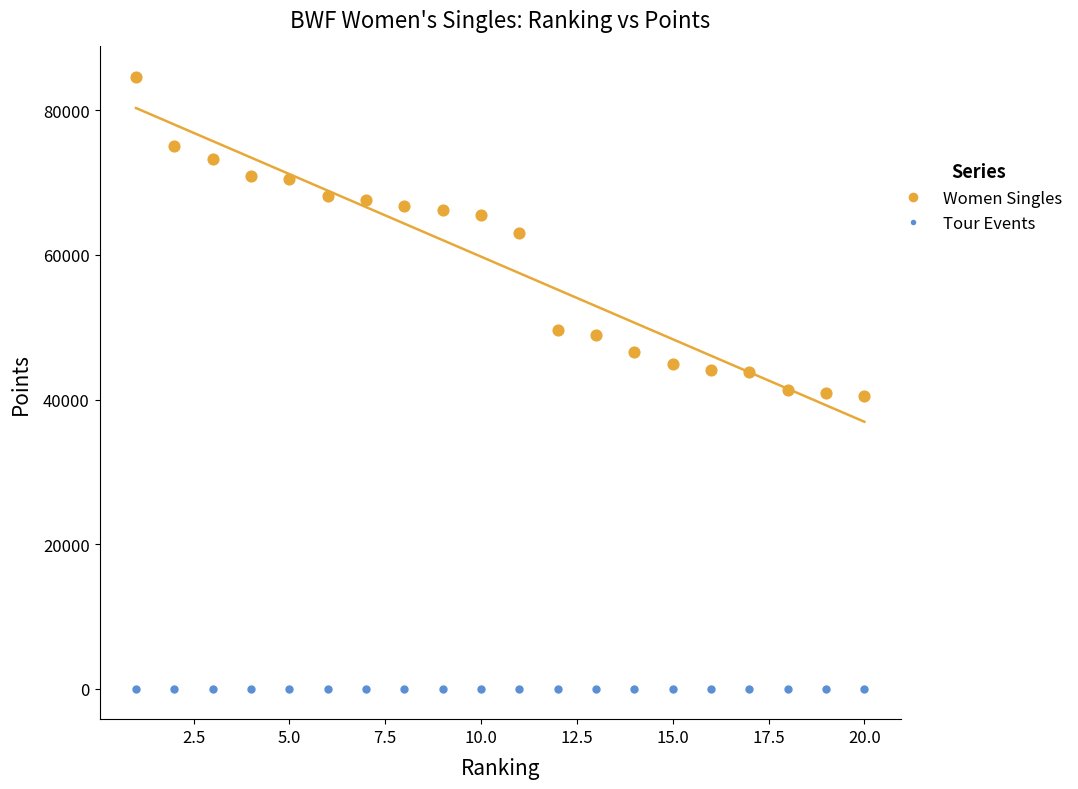

Which series reaches the maximum Y coordinate?

Women Singles